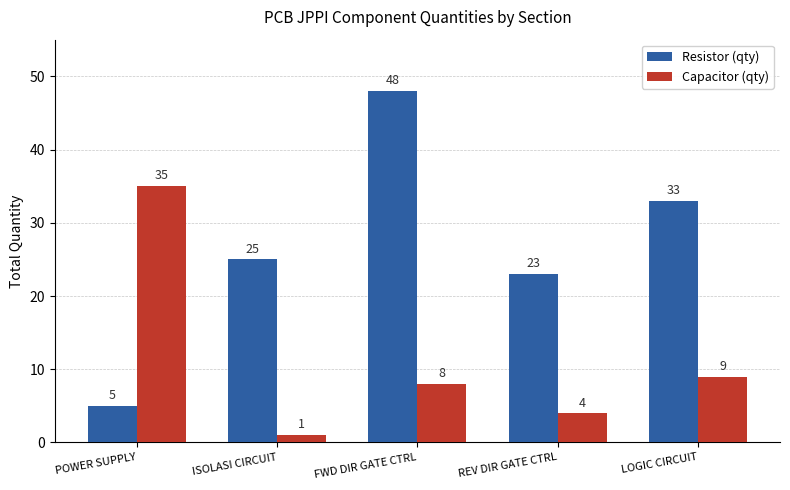

Between POWER SUPPLY and REV DIR GATE CTRL, which series saw the biggest shift?

Capacitor (qty)